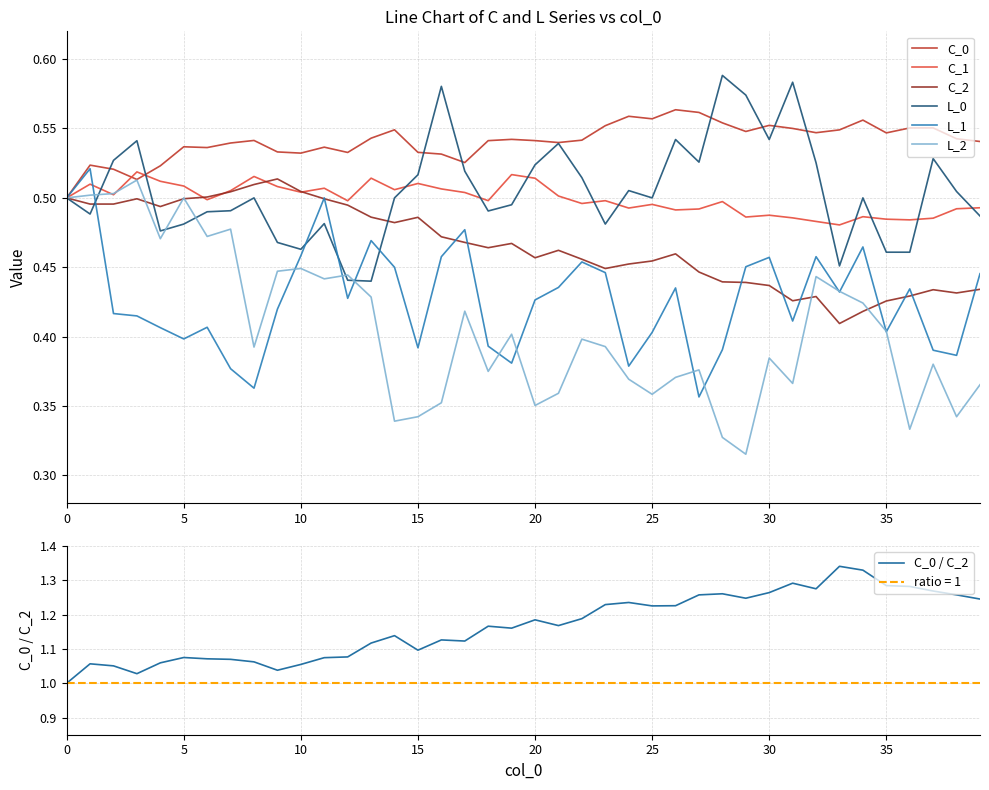

Is it true that L_0 equals 0.5 at 39?

True